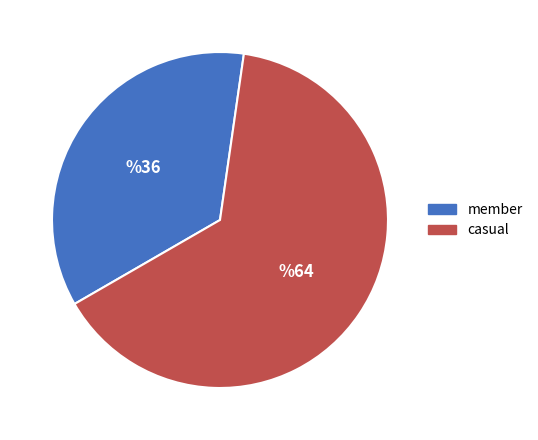

Which slice is the smallest?

member